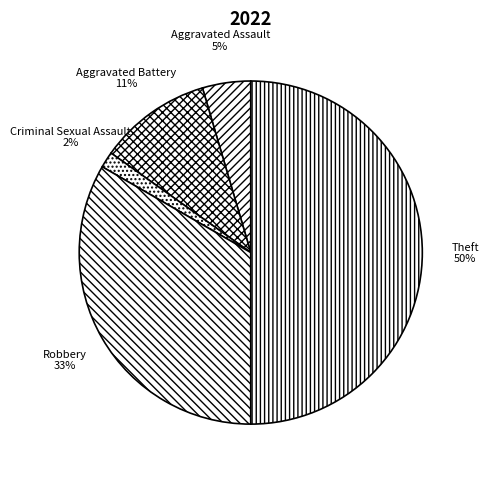

Which slice is the smallest?

Criminal Sexual Assault